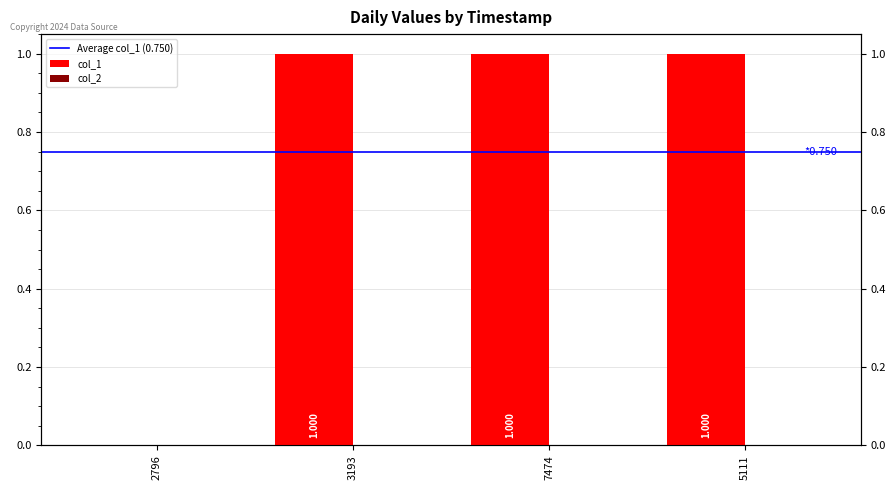

How many distinct data groups are displayed?

1